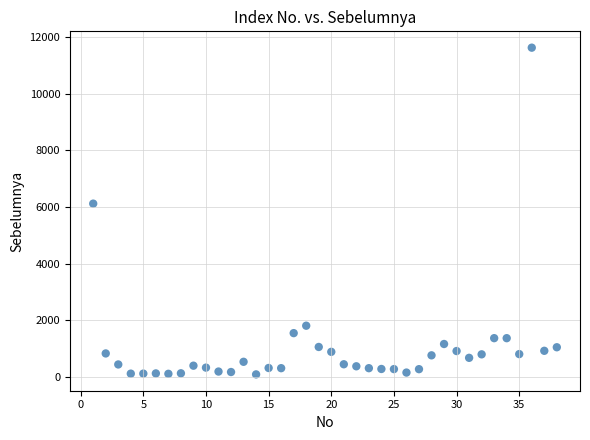

What is the range of Y values (max minus min)?

11532.1